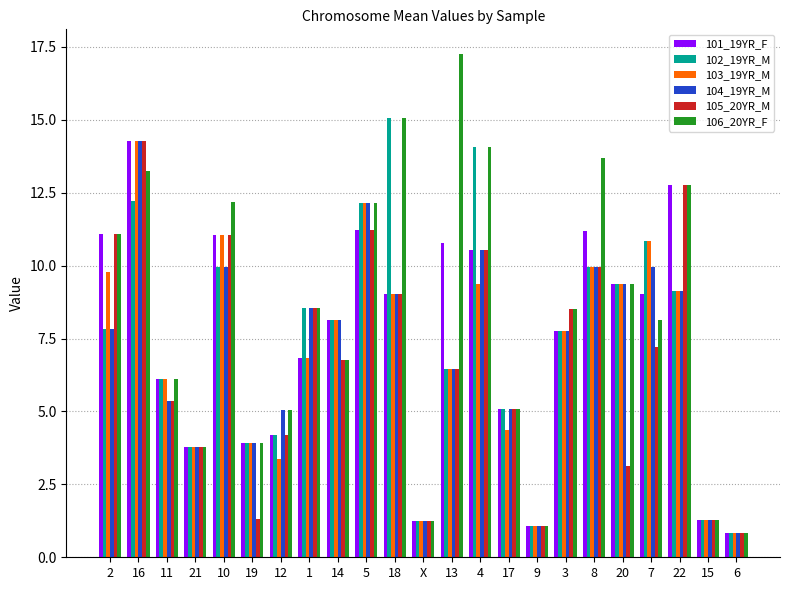

Which series has the widest spread of values?

106_20YR_F